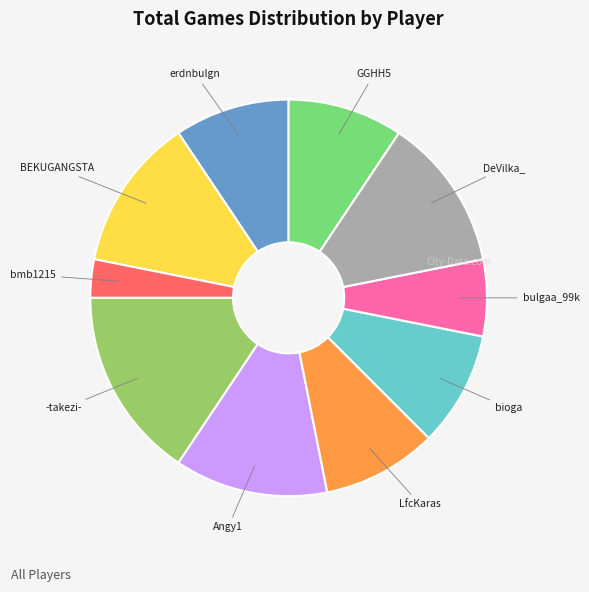

Is there a majority slice in this chart?

No